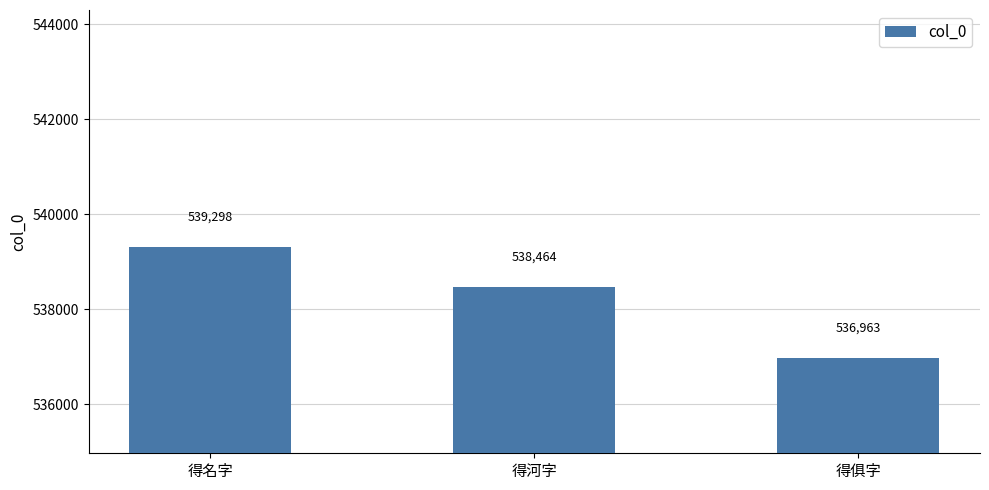

Reading left to right, transcribe all the data shown in this chart.

得名字=539298	得河字=538464	得俱字=536963